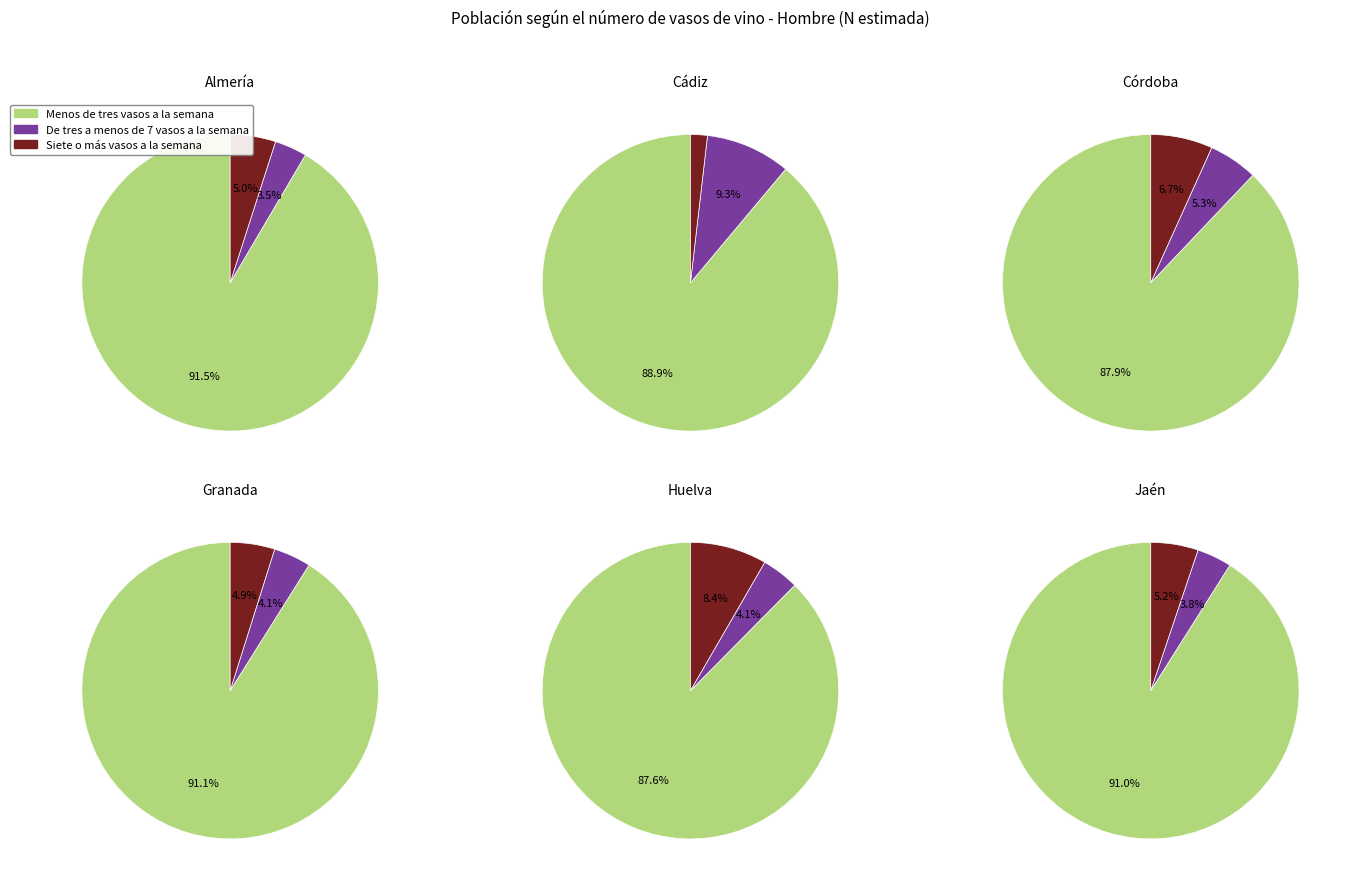

Is 0 the majority of the pie?

No